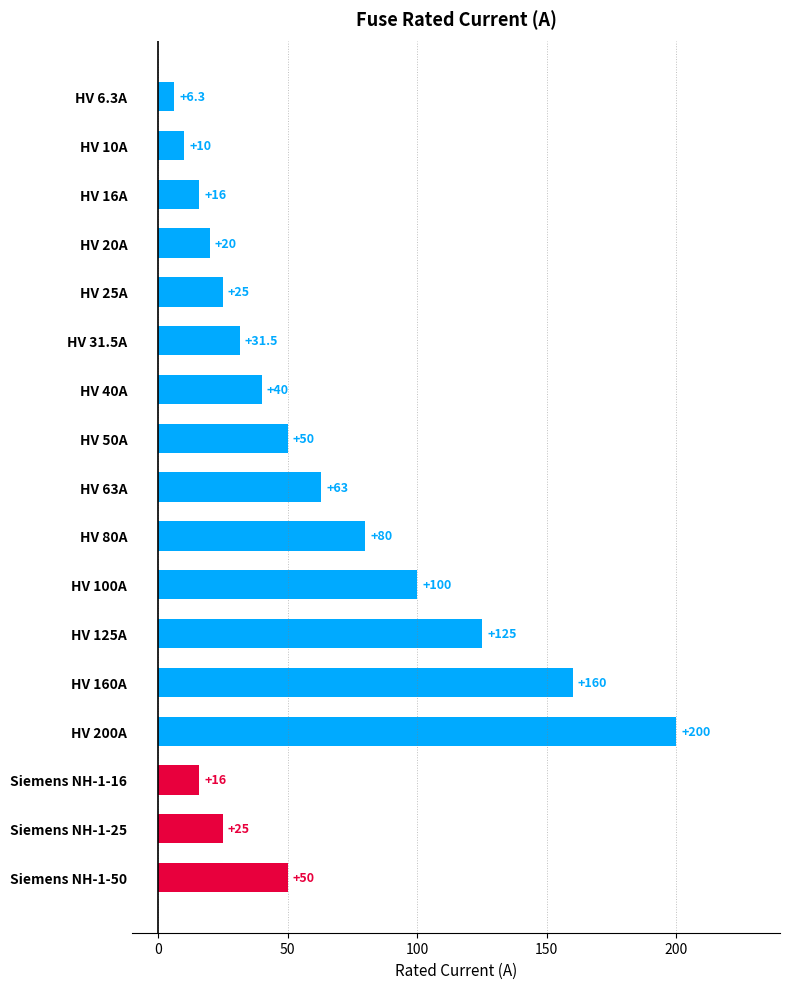

How many categories are shown in the chart?

17